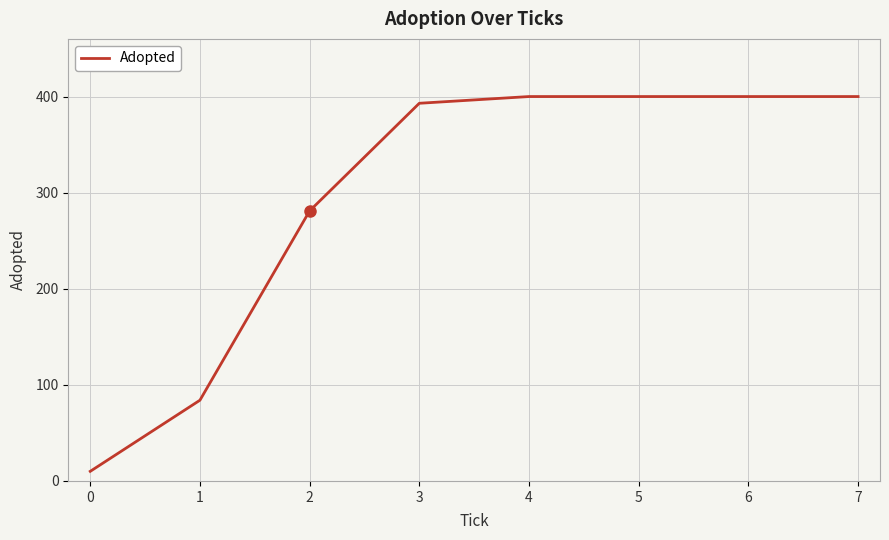

Reading left to right, transcribe all the data shown in this chart.

0=10	1=84	2=281	3=393	4=400	5=400	6=400	7=400